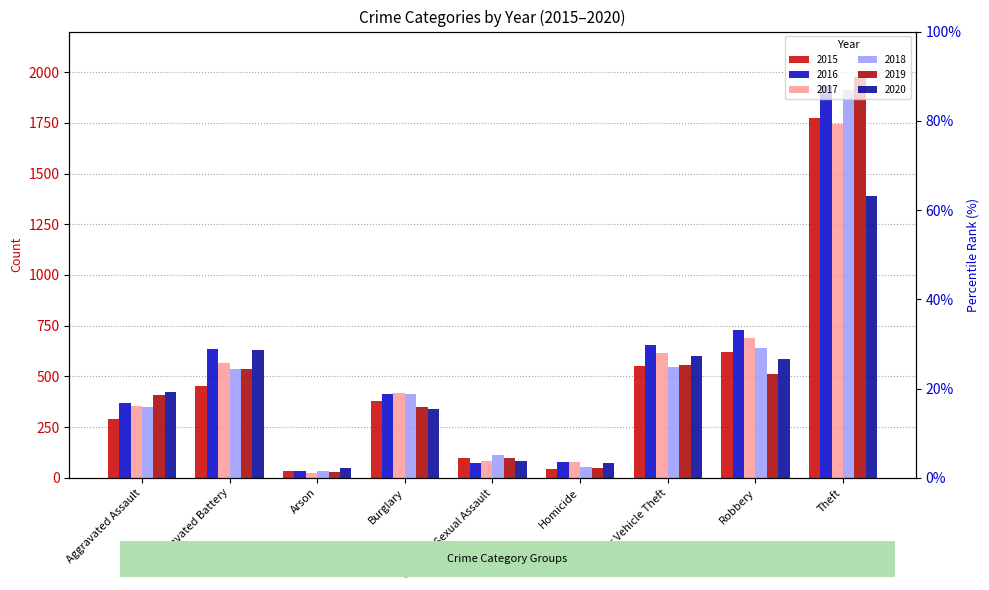

Reading right to left, what are all the values shown in this chart?

2015: 1775	619	552	45	96	377	32	455	291
2016: 1930	729	655	77	75	412	36	633	371
2017: 1742	687	614	77	84	418	22	565	356
2018: 1912	640	544	52	112	414	35	538	347
2019: 1978	510	554	48	96	348	29	538	410
2020: 1390	586	600	72	85	340	50	632	425